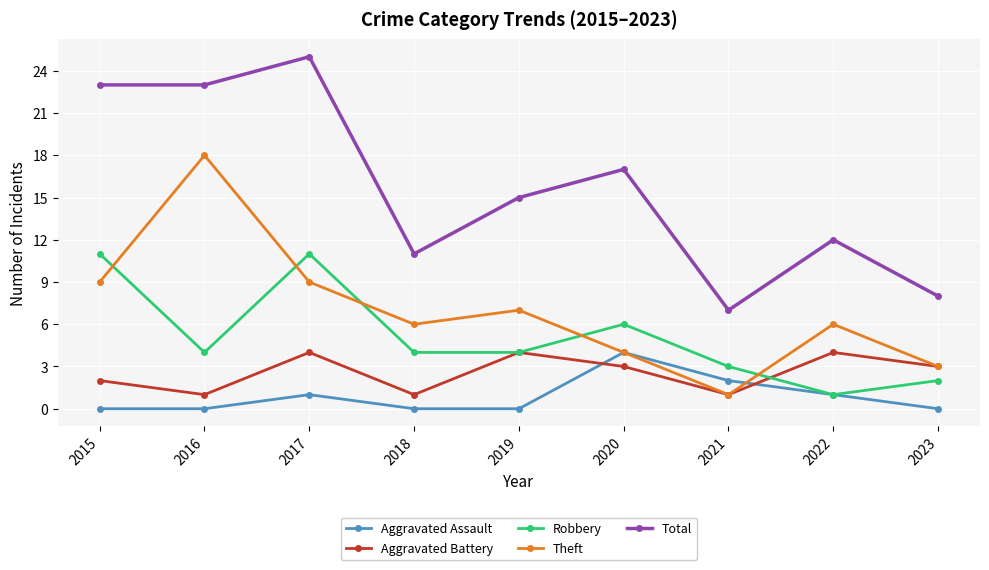

What is the difference between the highest and lowest values at 2023?

8